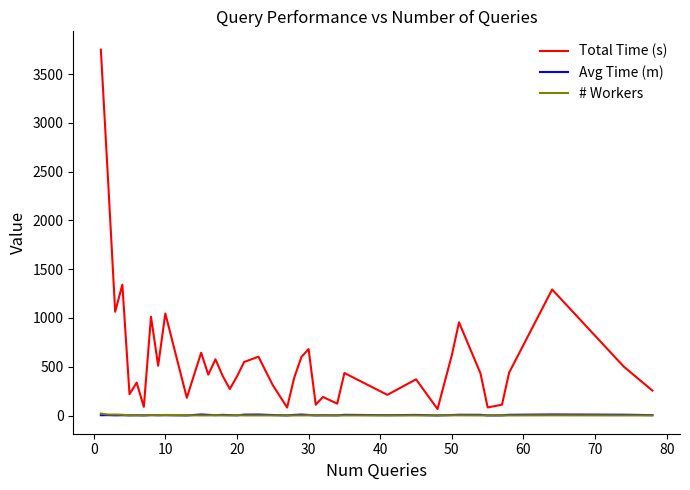

Is this an area chart (filled region under the line)?

No